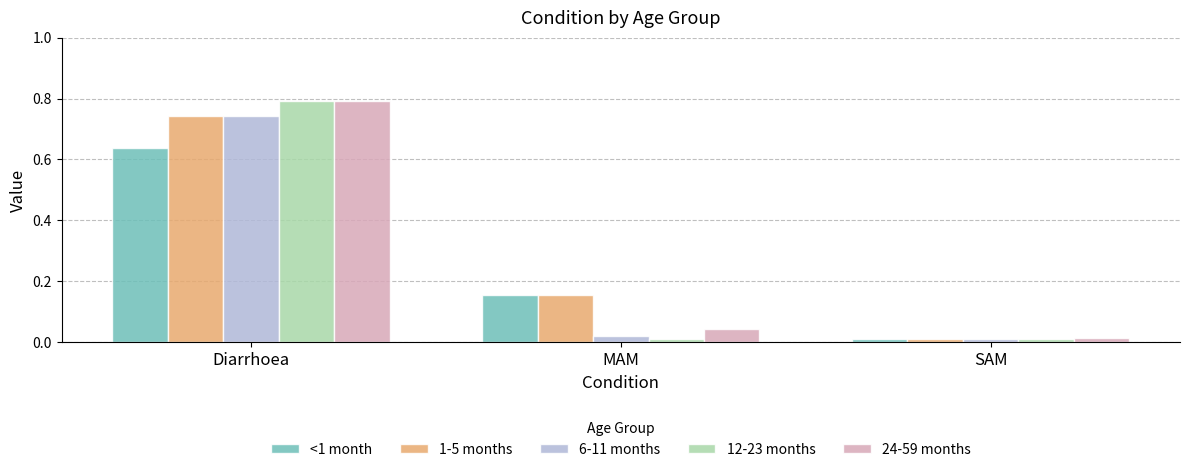

What is the total value across all series at MAM?

0.4